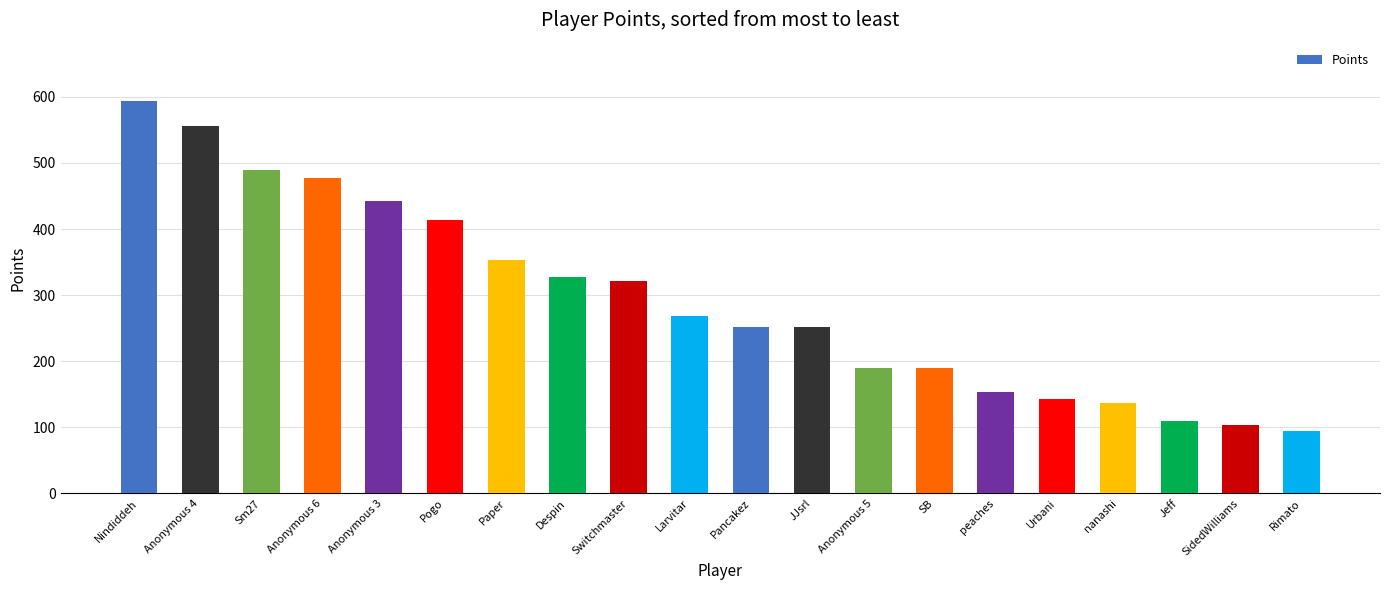

What is the change in value from Anonymous 6 to Anonymous 5?

-287